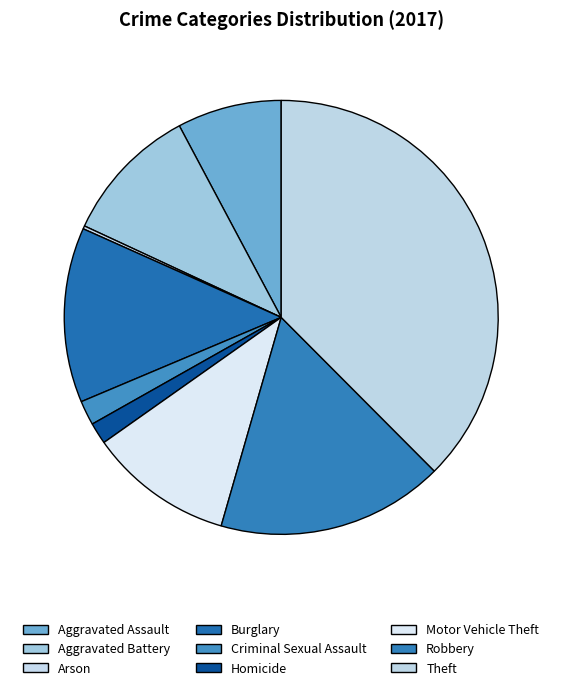

Is it true that Robbery is 17% of the pie?

True